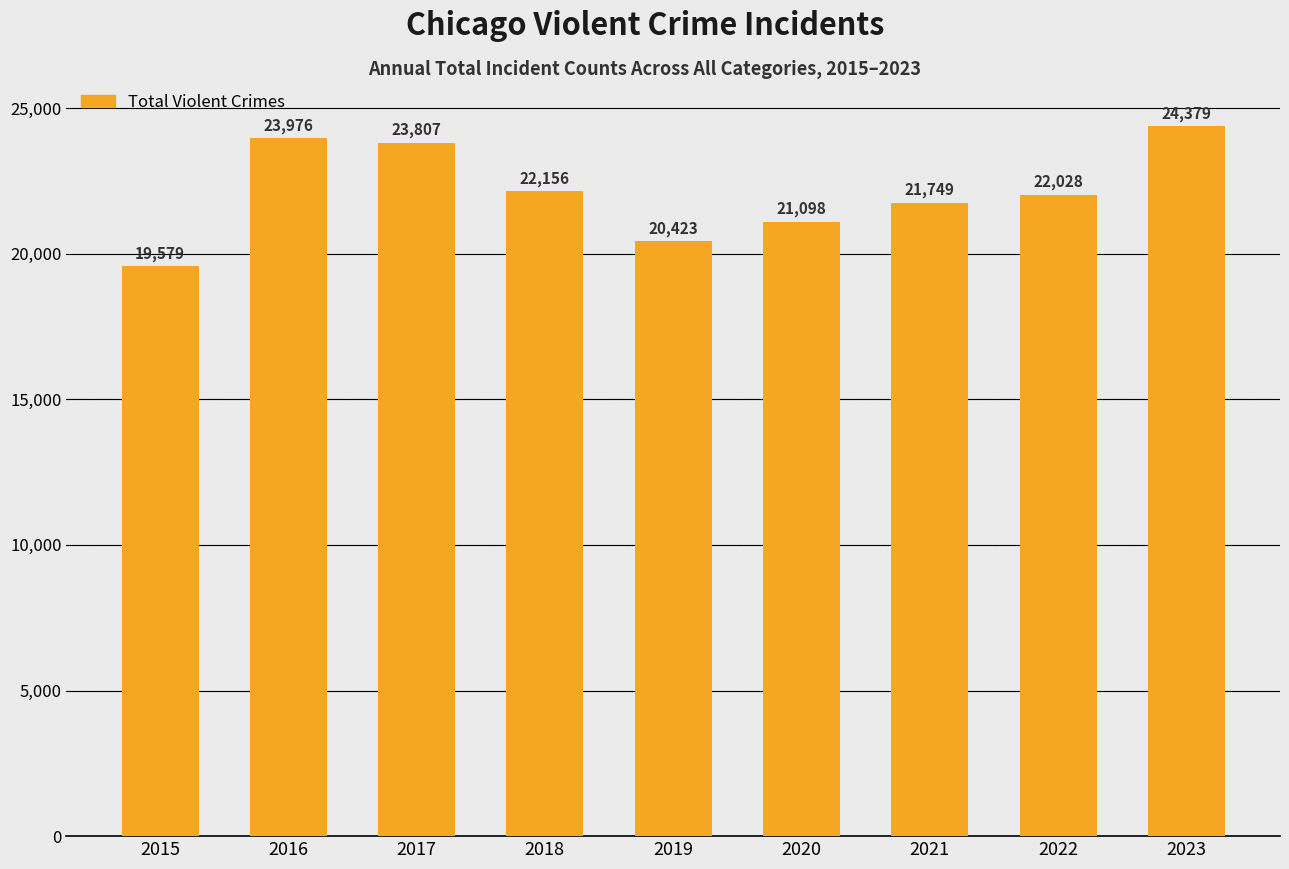

What is the value of the 4th bar from the left?

22156